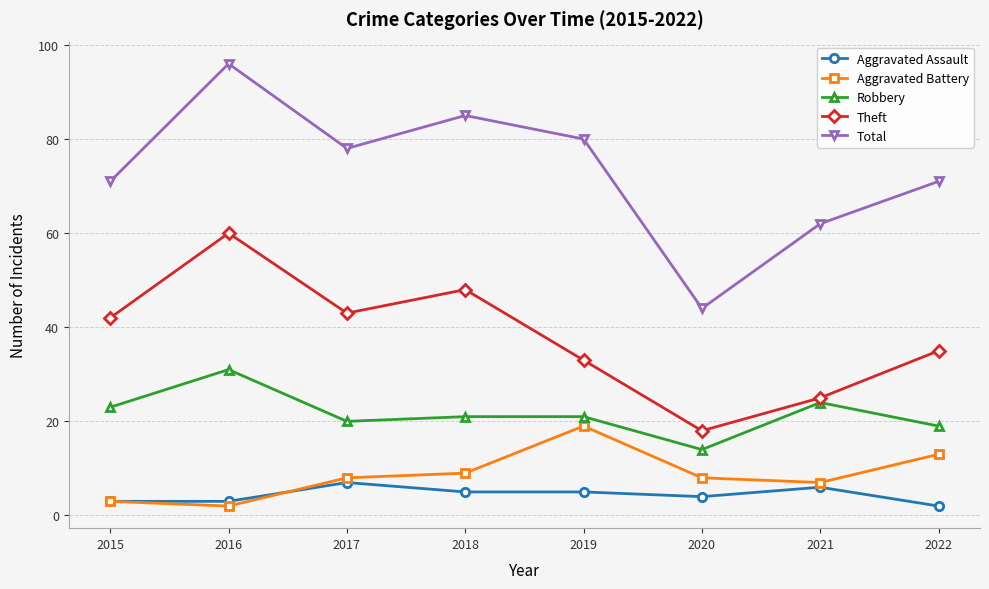

What is the difference between the second highest and second lowest values in the Aggravated Assault series?

3